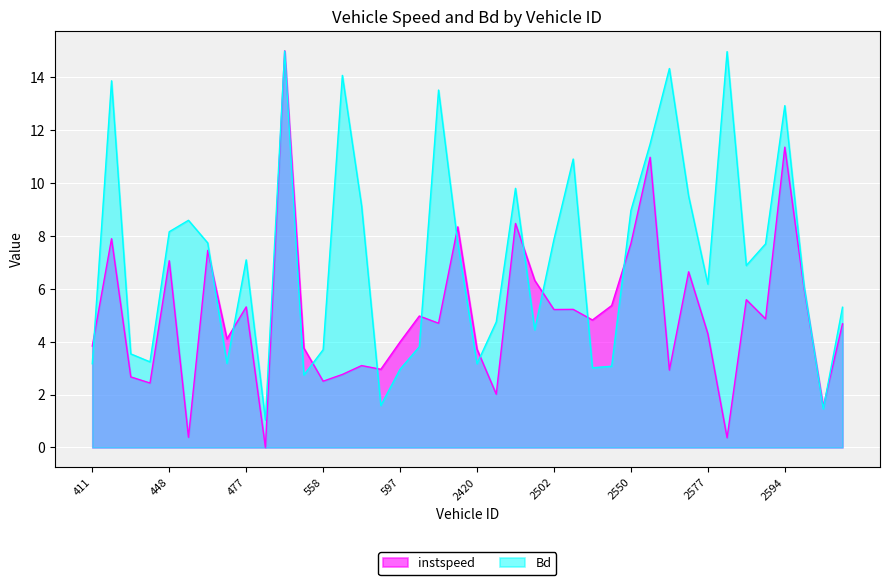

What is the lowest value of the Bd series?

1.0